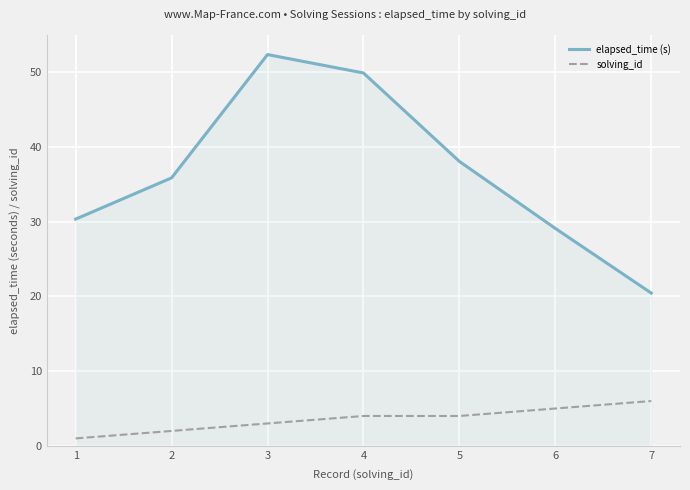

What is the sum of all solving_id values?

25.0